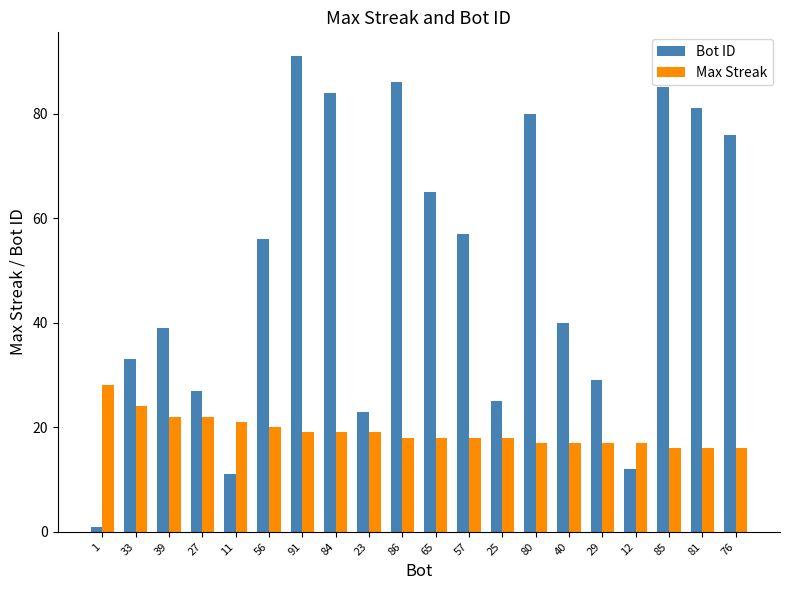

Which series has the largest range (max minus min)?

Bot ID